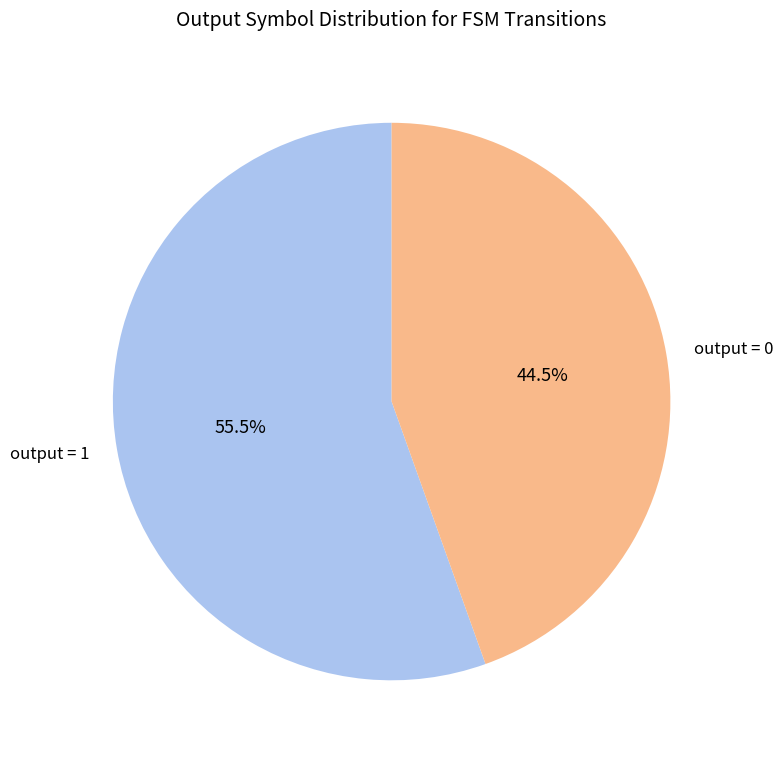

Does output = 0 represent more than half of the total?

No